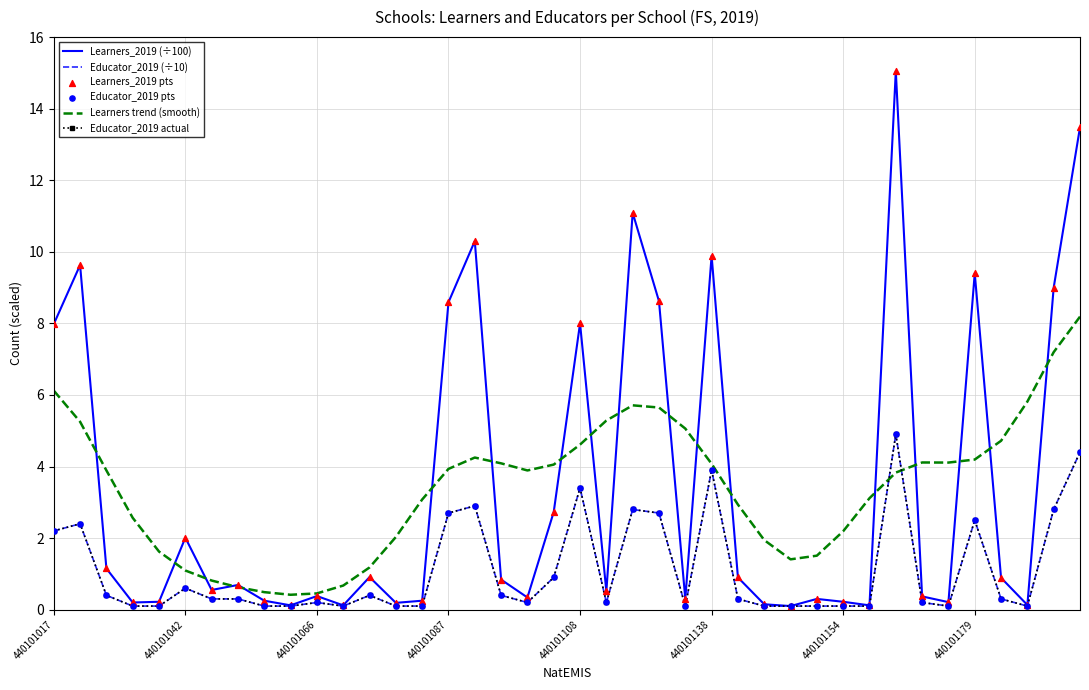

At which category is the sum across all series the highest?

32